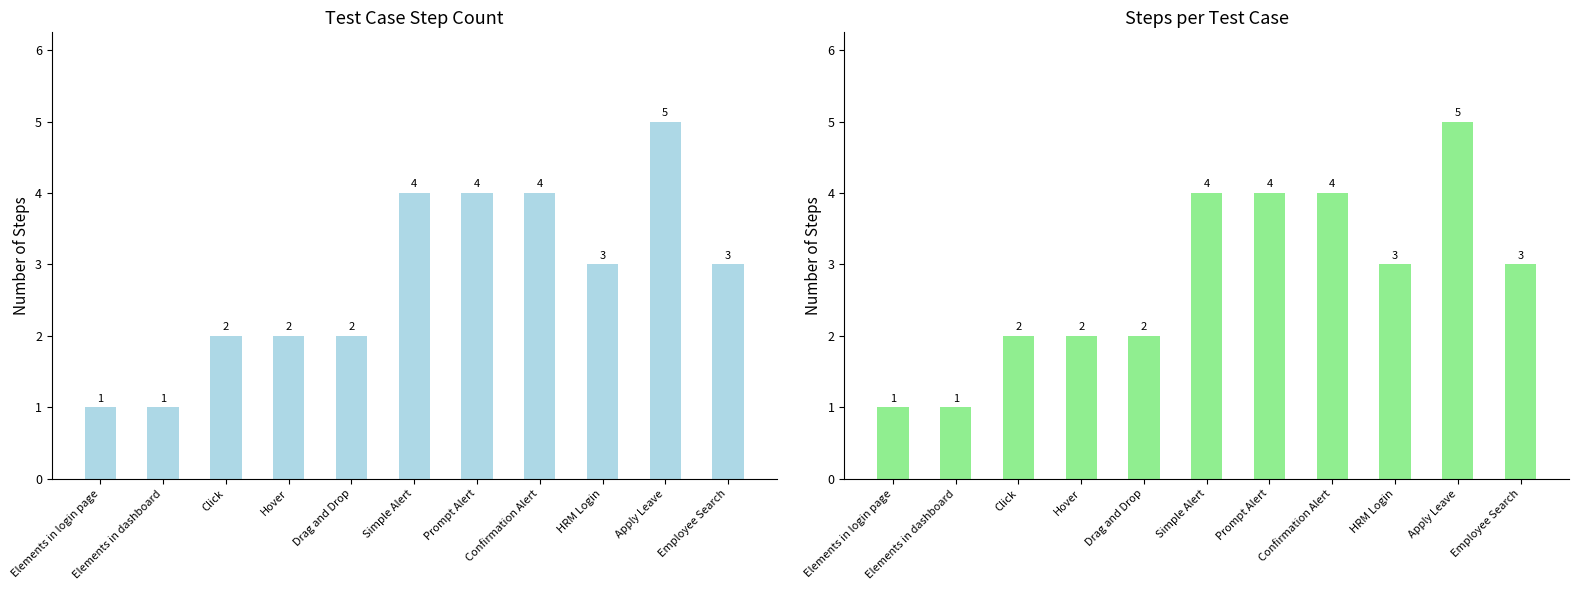

What is the ratio of the value at Elements in login page to the value at Hover?

0.5